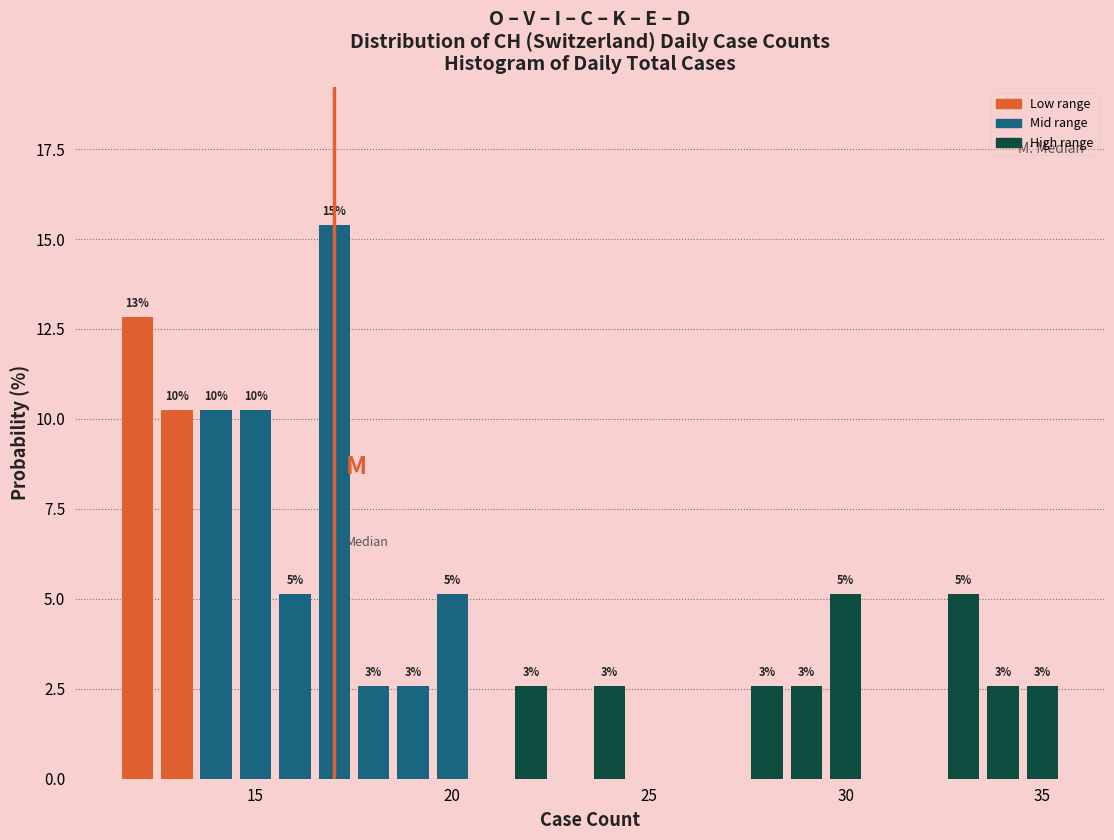

Read against the x-axis, roughly where is the centre of the tallest bar?

17.0